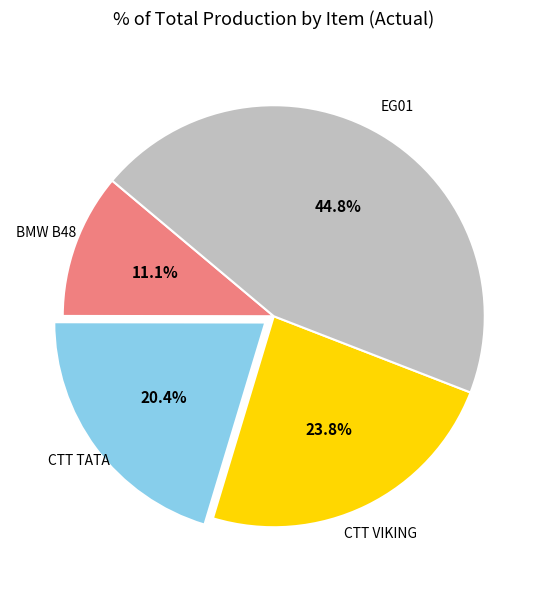

Which slice is the smallest?

BMW B48